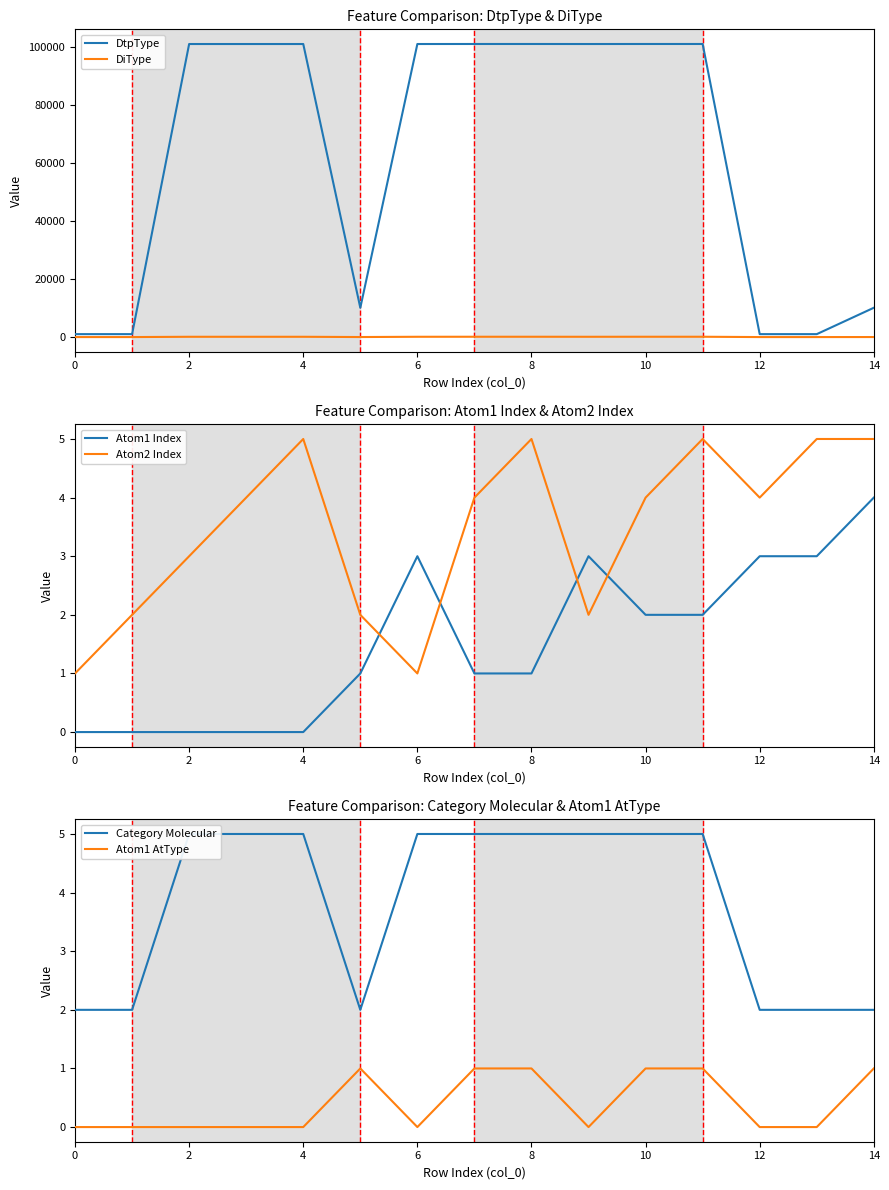

How many lines are shown in the chart?

6